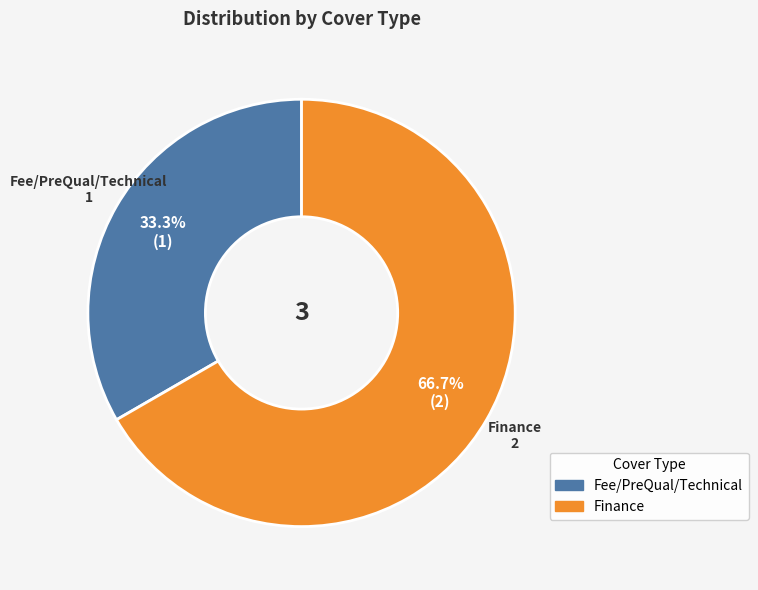

Between Fee/PreQual/Technical and Finance, which is larger?

Finance